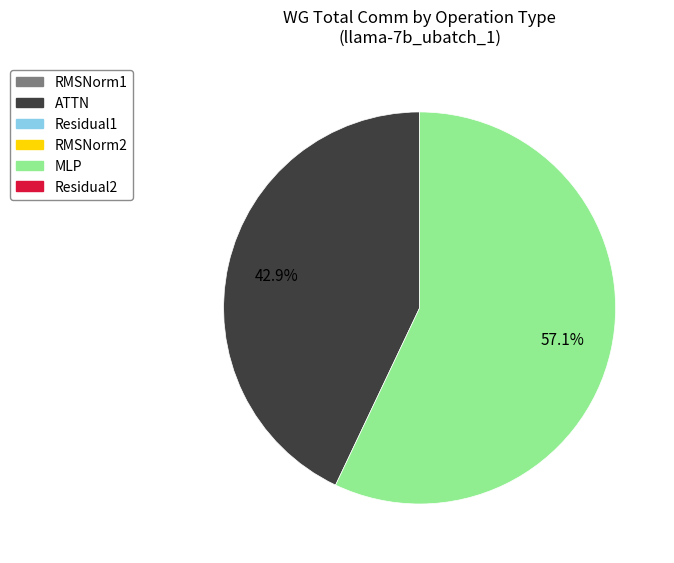

Count the number of slices in the pie.

2